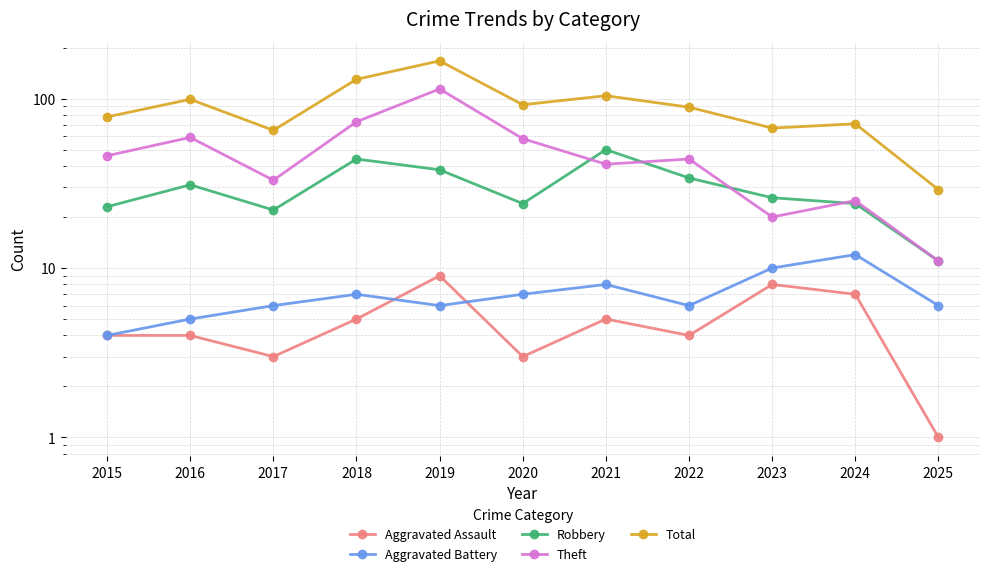

Rank the categories by Total value from highest to lowest.

2019, 2018, 2021, 2016, 2020, 2022, 2015, 2024, 2023, 2017, 2025